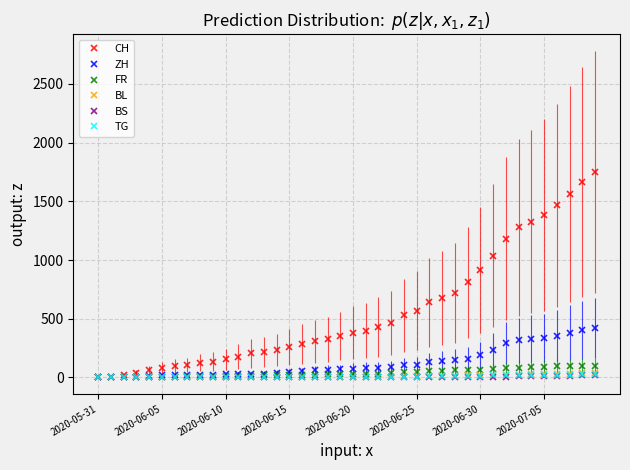

True or false: TG and FR intersect in this chart.

False